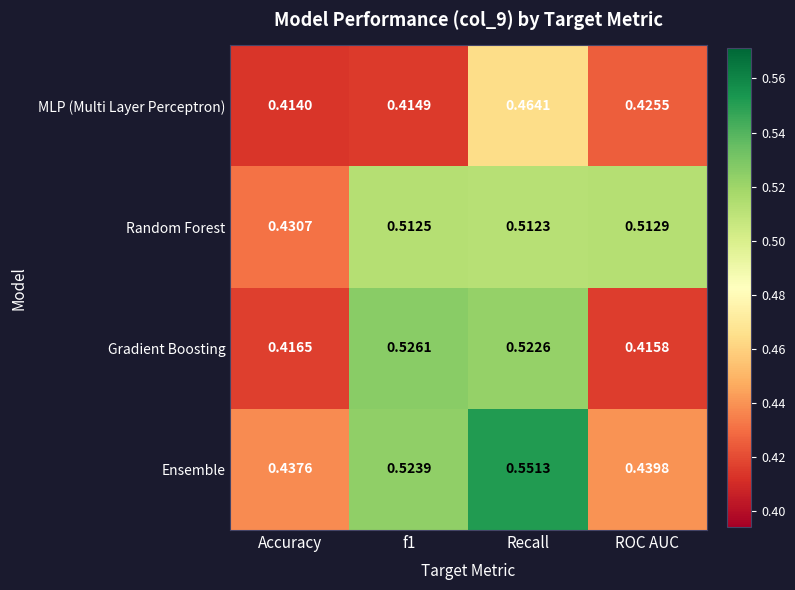

At which category is the sum across all series the highest?

Recall